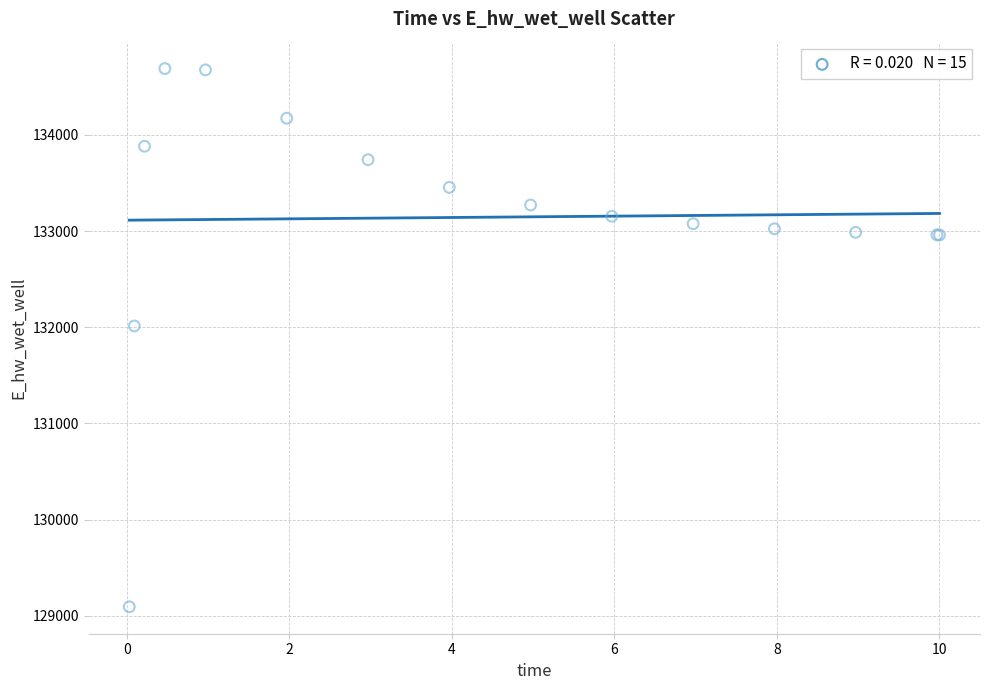

What Y value in the scatter plot is closest to 131891?

132013.3